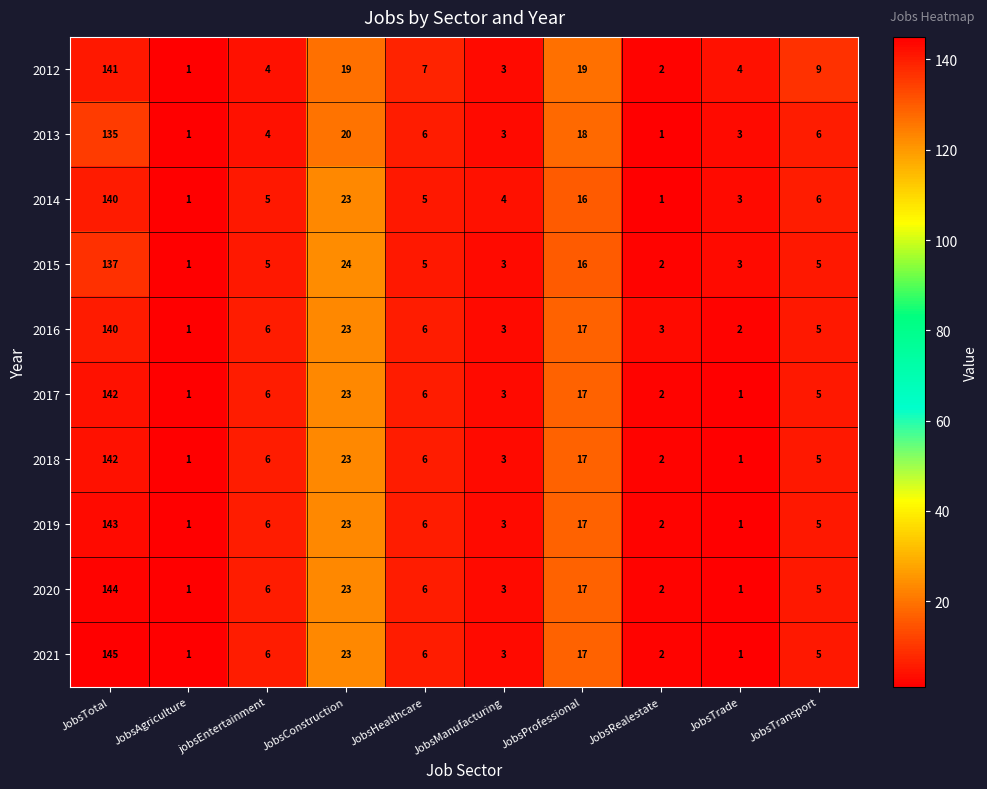

At which label is 2017 closest to 71?

JobsConstruction